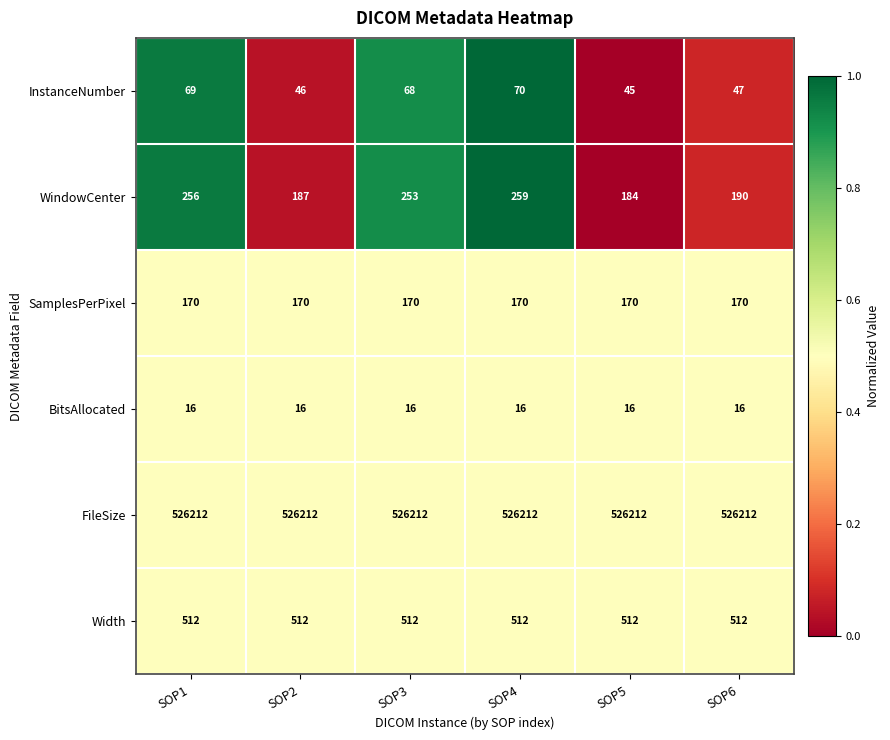

List the series in order of their peak value, lowest first.

BitsAllocated, InstanceNumber, SamplesPerPixel, WindowCenter, Width, FileSize